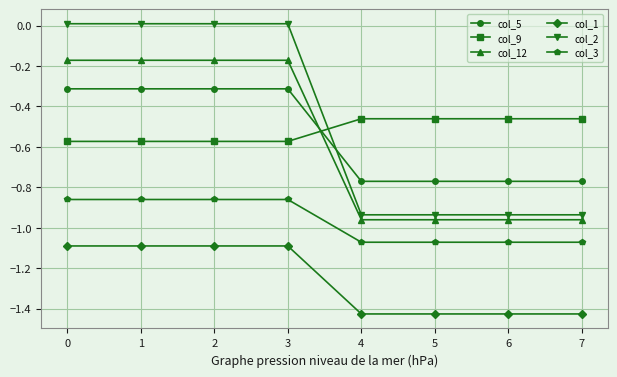

At 0, list the series in order from smallest to largest.

col_1, col_3, col_9, col_5, col_12, col_2